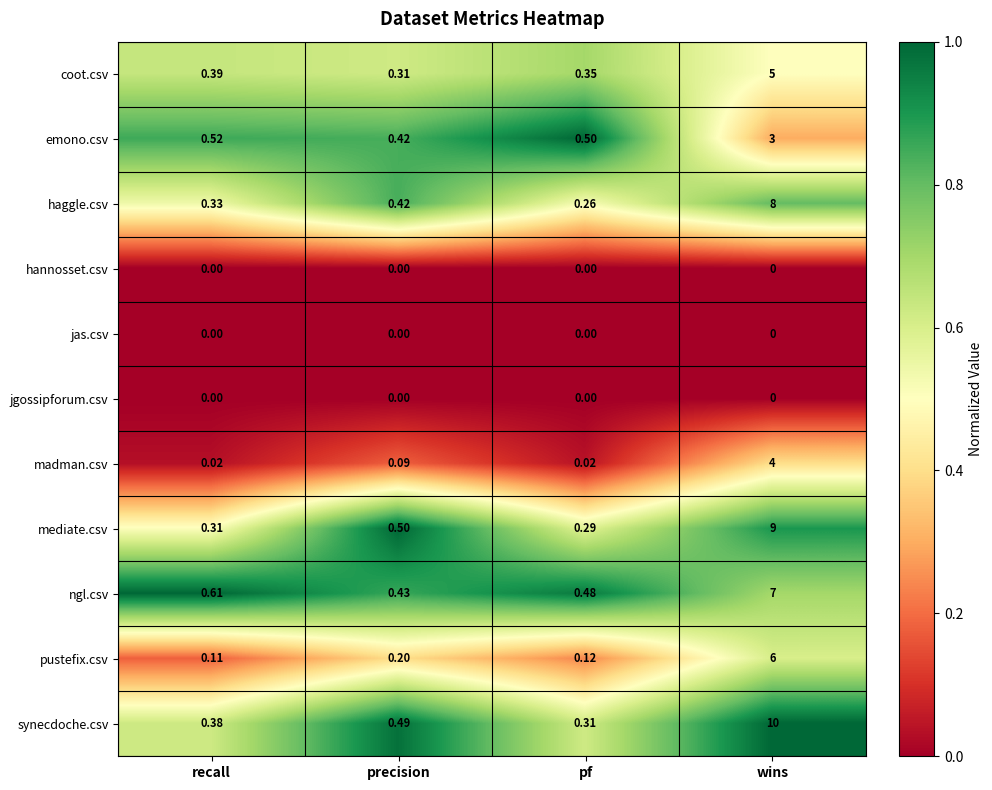

At which label is pustefix.csv closest to 3?

precision